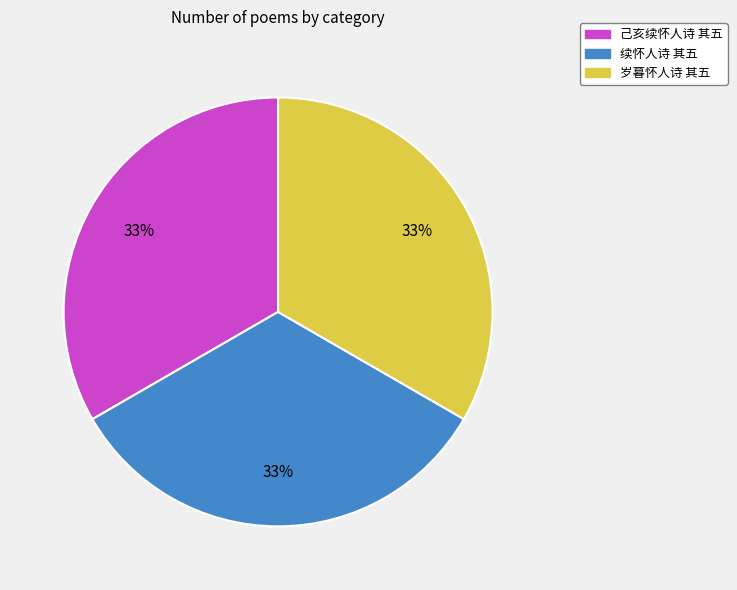

Count the number of slices in the pie.

3